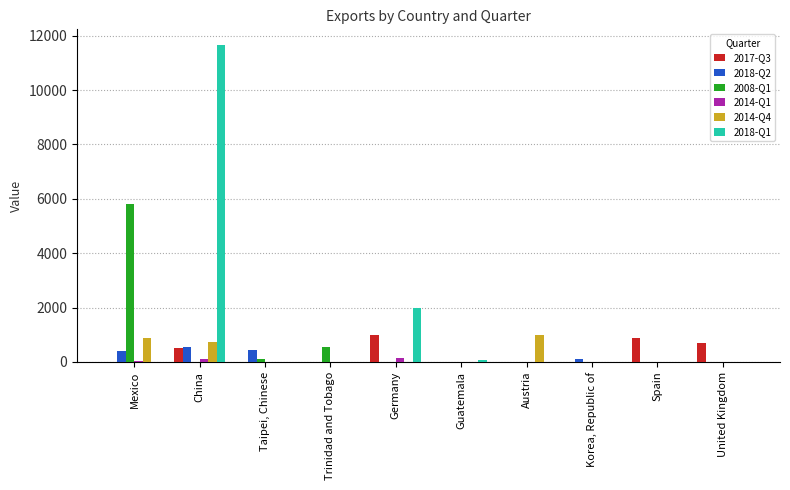

The 2018-Q1 series shows 0 at Trinidad and Tobago. True or false?

True